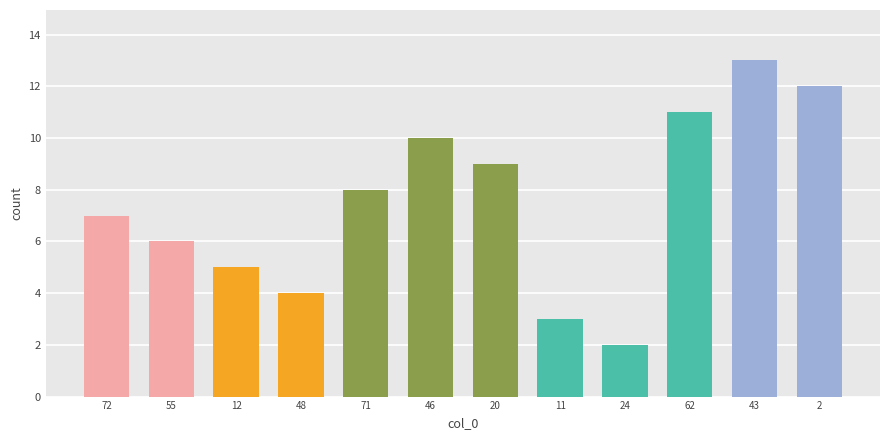

Which category has the highest value across all series?

43